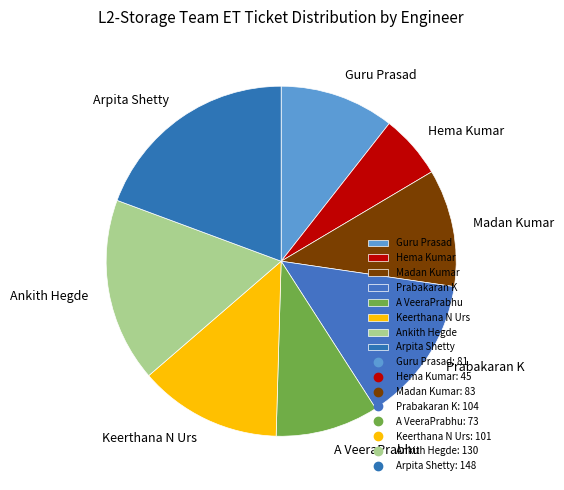

Which category has the biggest portion of the pie?

Arpita Shetty